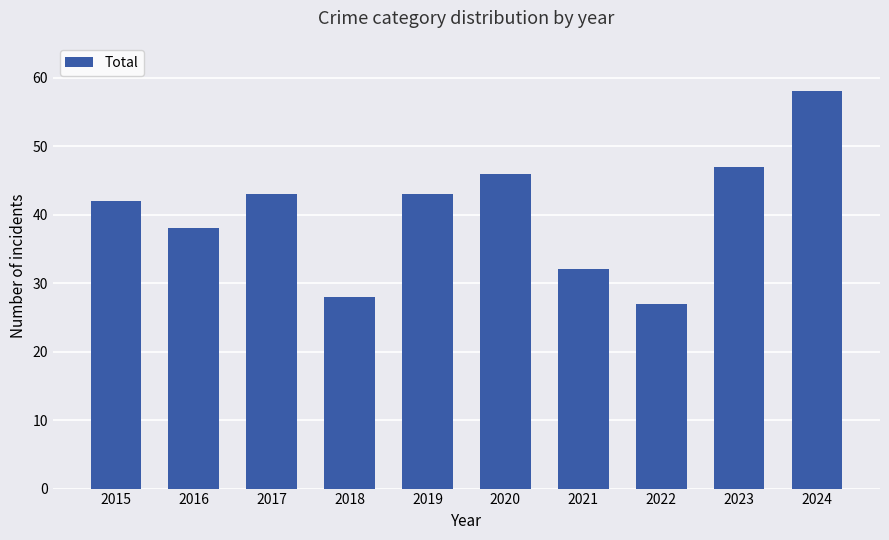

Between 2020 and 2018, which is larger?

2020